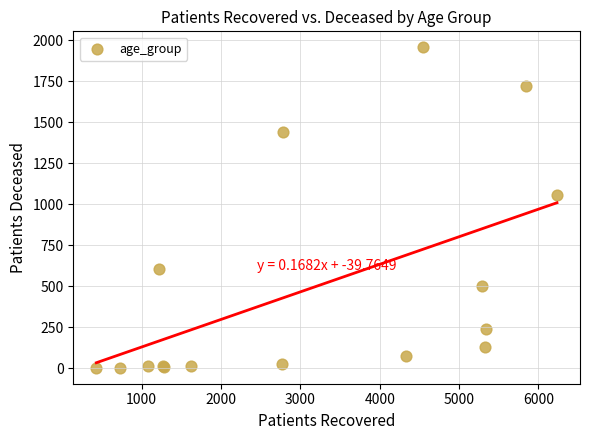

What Y value in the scatter plot is closest to 979?

1056